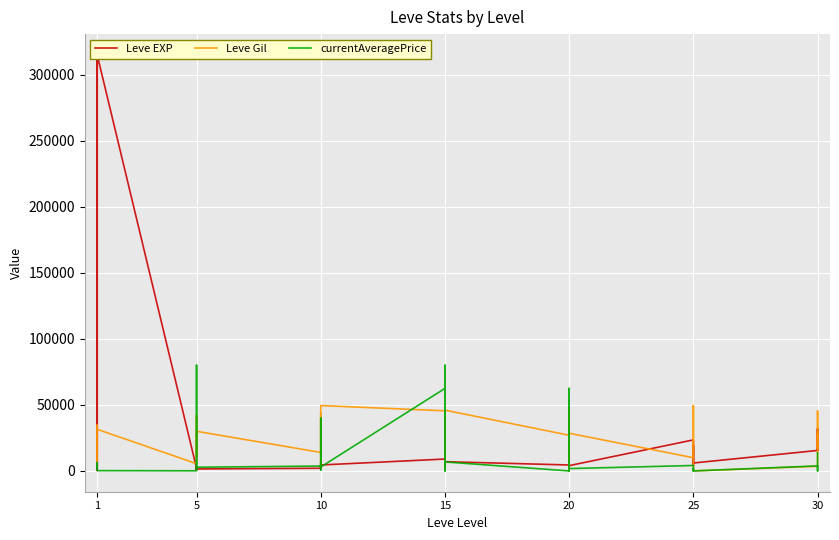

What value does the currentAveragePrice series have at 20, to the nearest 10?

5000